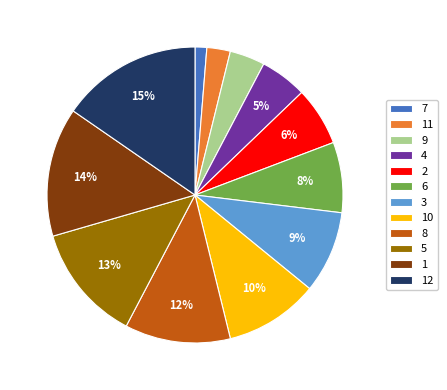

Do 3 and 1 together represent more than half of the pie?

No